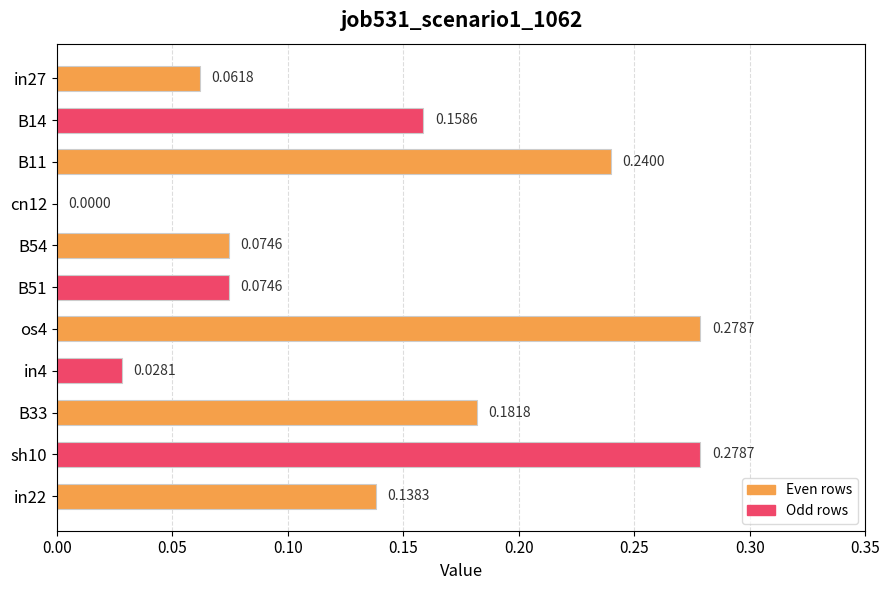

Which has a higher value, B54 or B11?

B11